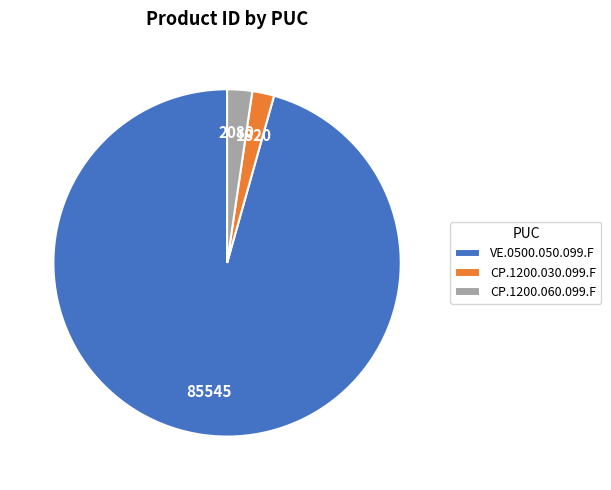

Count the number of slices in the pie.

3